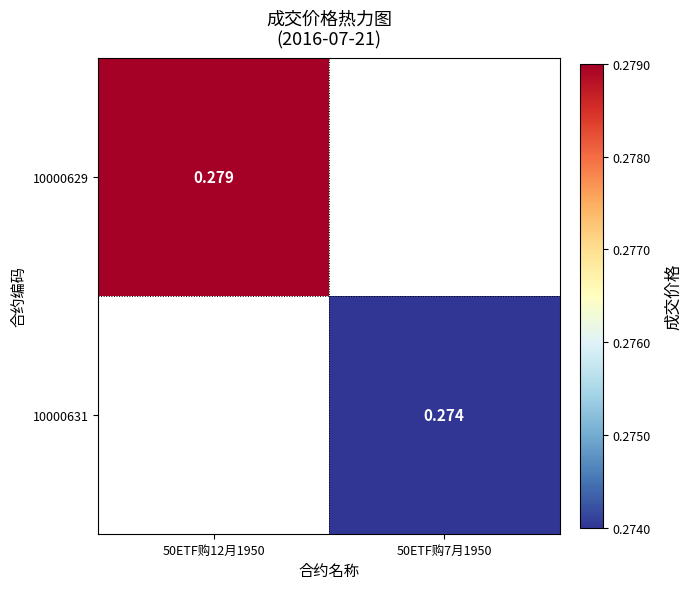

Is the value of 10000631 at 50ETF购12月1950 greater than the value of 10000629 at 50ETF购7月1950?

No